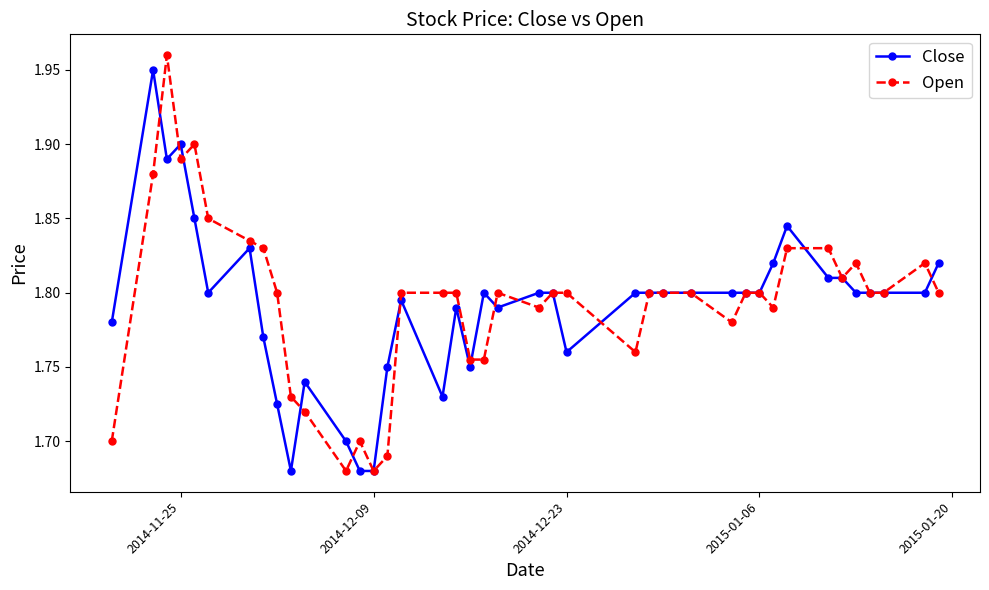

Count the Open values in the range 1 to 2.

40